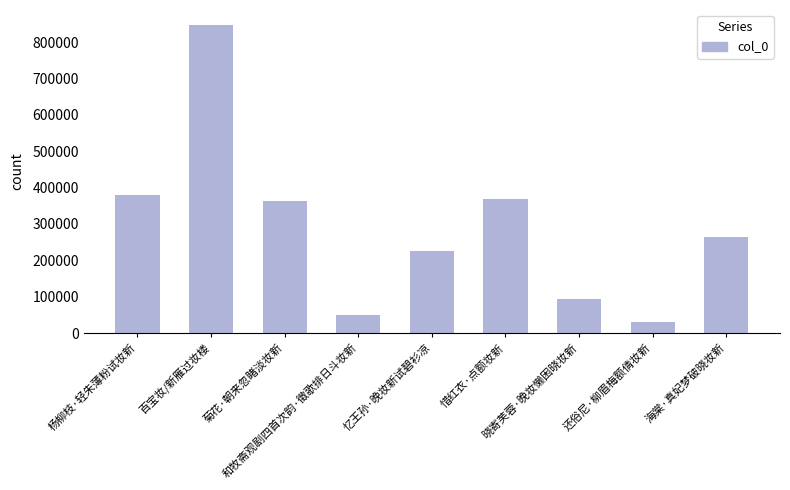

What position from the right is 惜红衣·点额妆新?

4